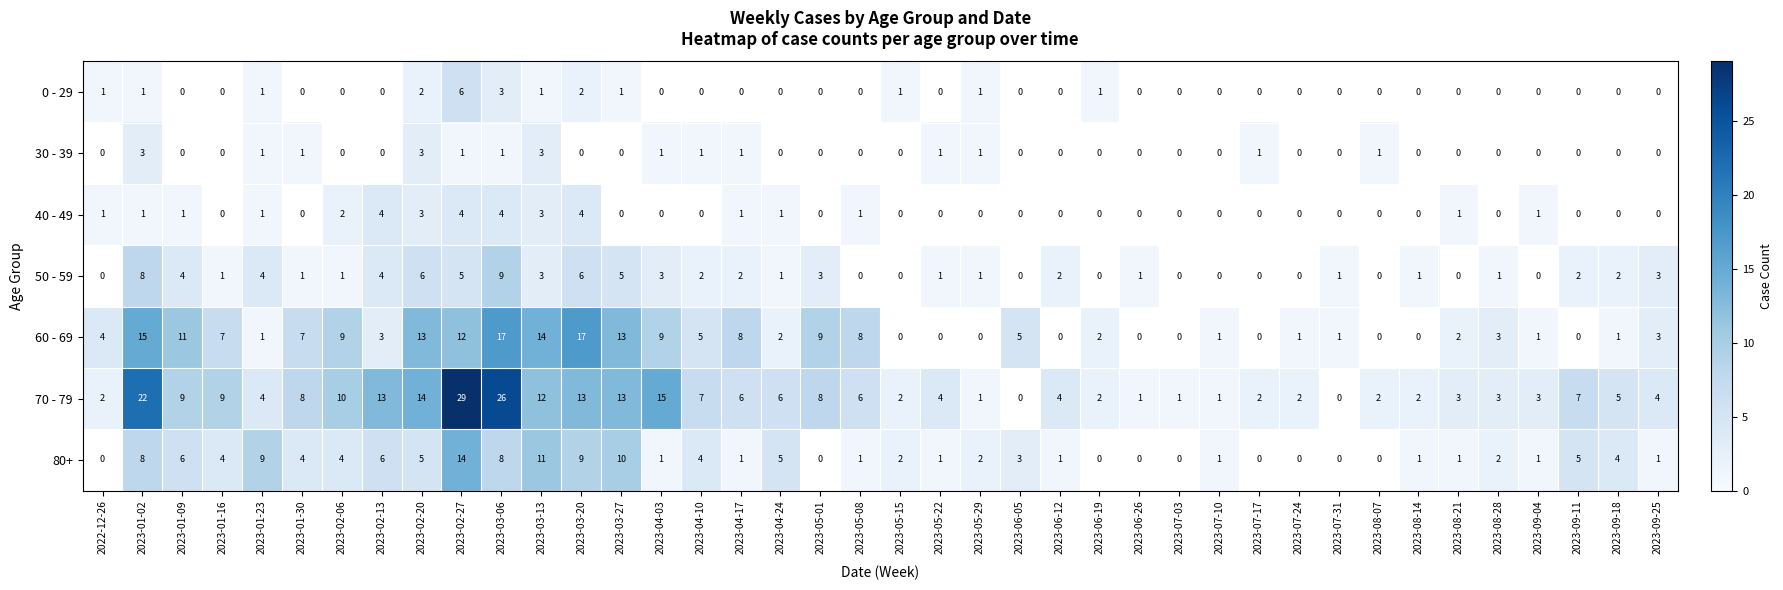

At how many categories does at least one series exceed 9?

11